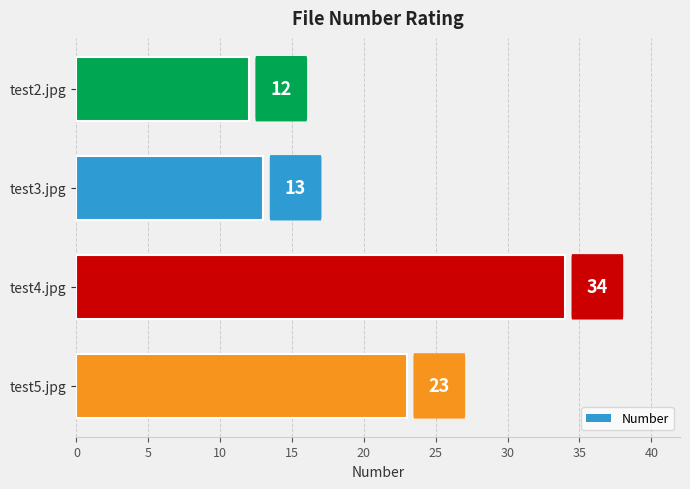

The chart shows a value of 12 at test2.jpg. True or false?

True